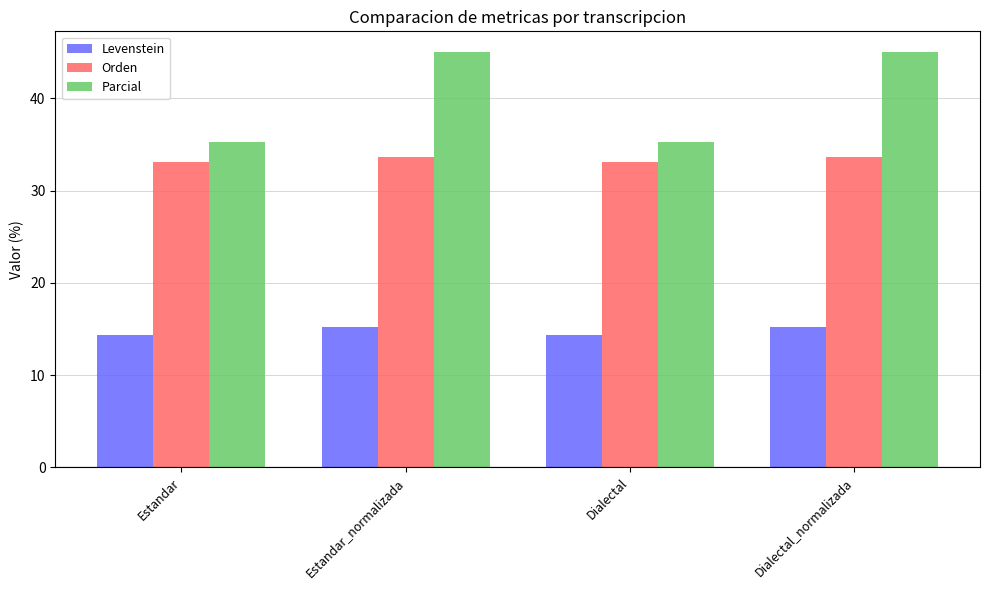

What is the minimum value for Levenstein?

14.4